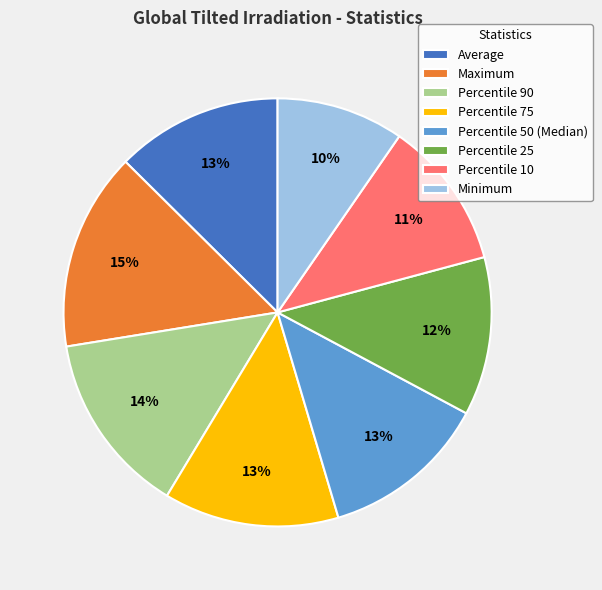

Which slice is the smallest?

Minimum